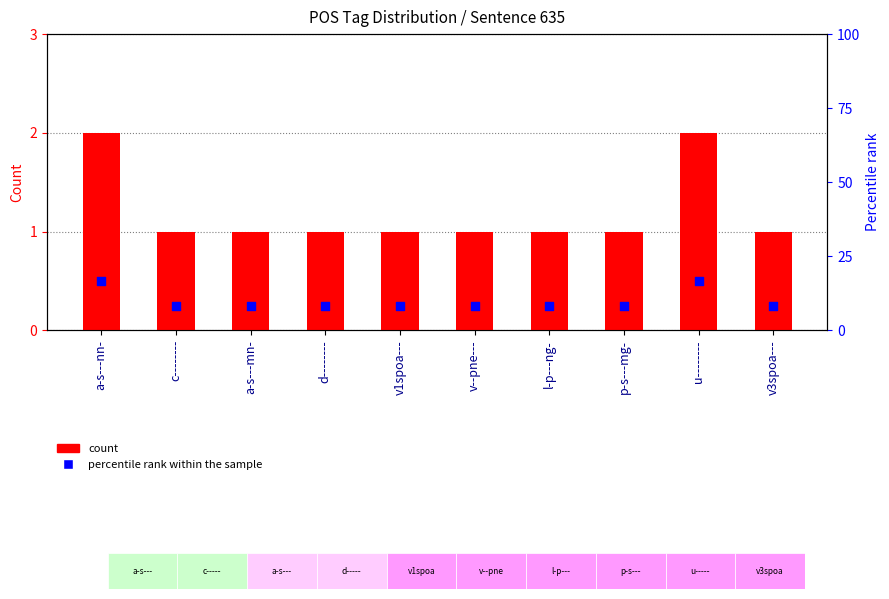

At which category is the sum across all series the highest?

a-s---nn-